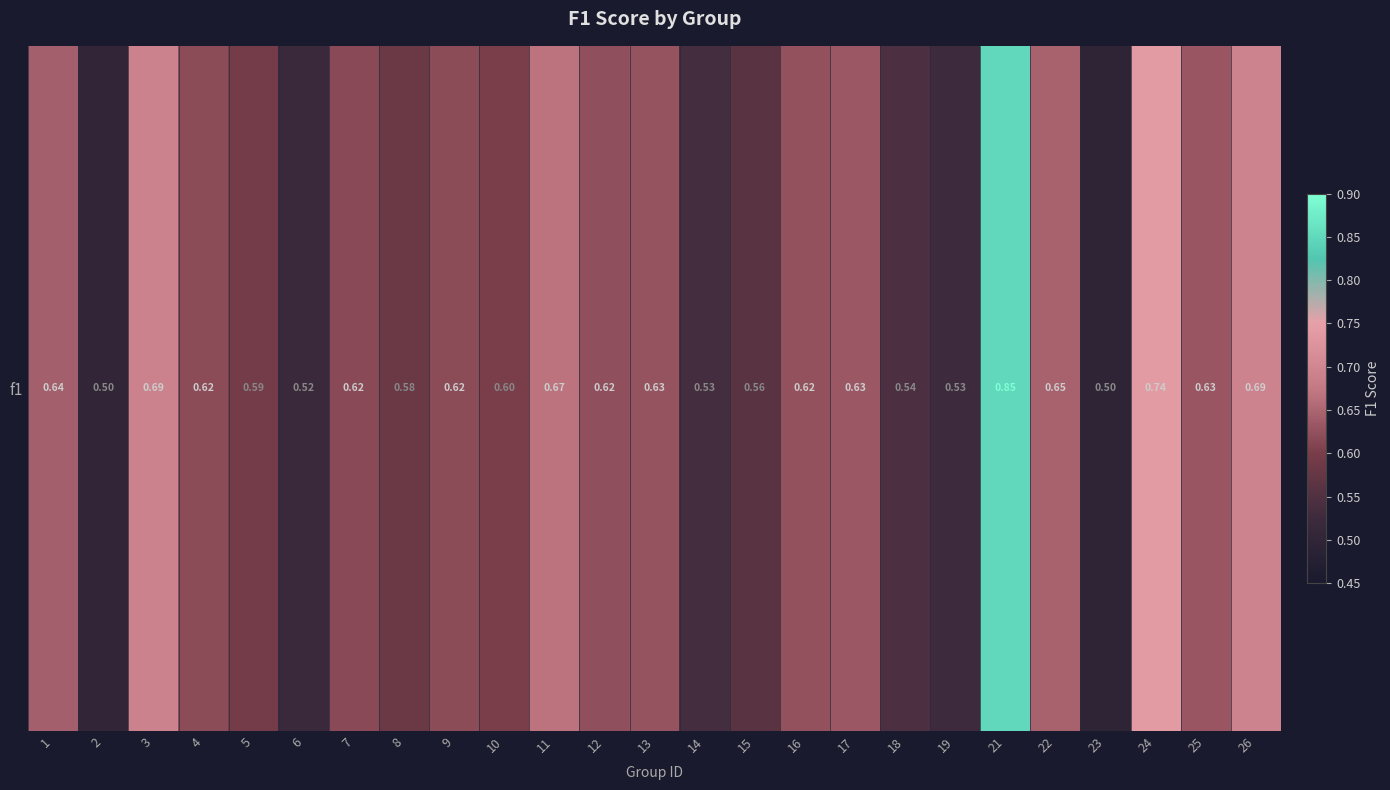

The value at 26 is 0.7. True or false?

True